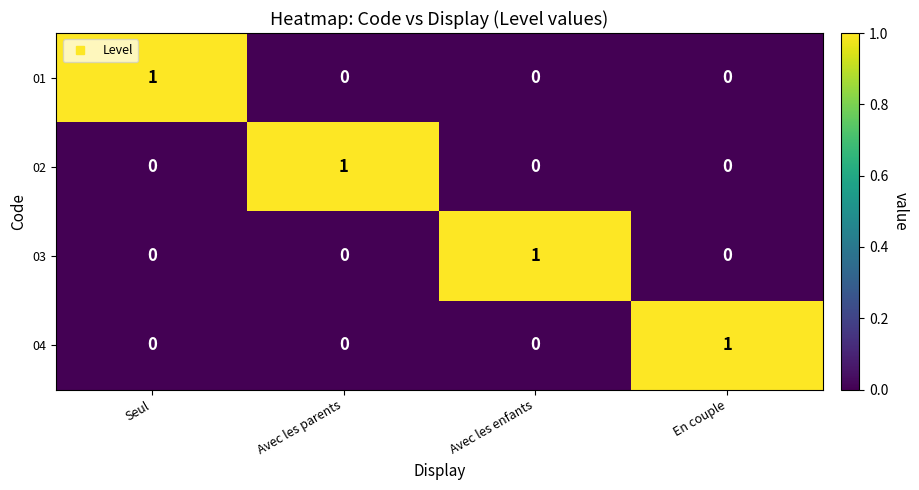

Count the 03 values in the range 0 to 1.

4